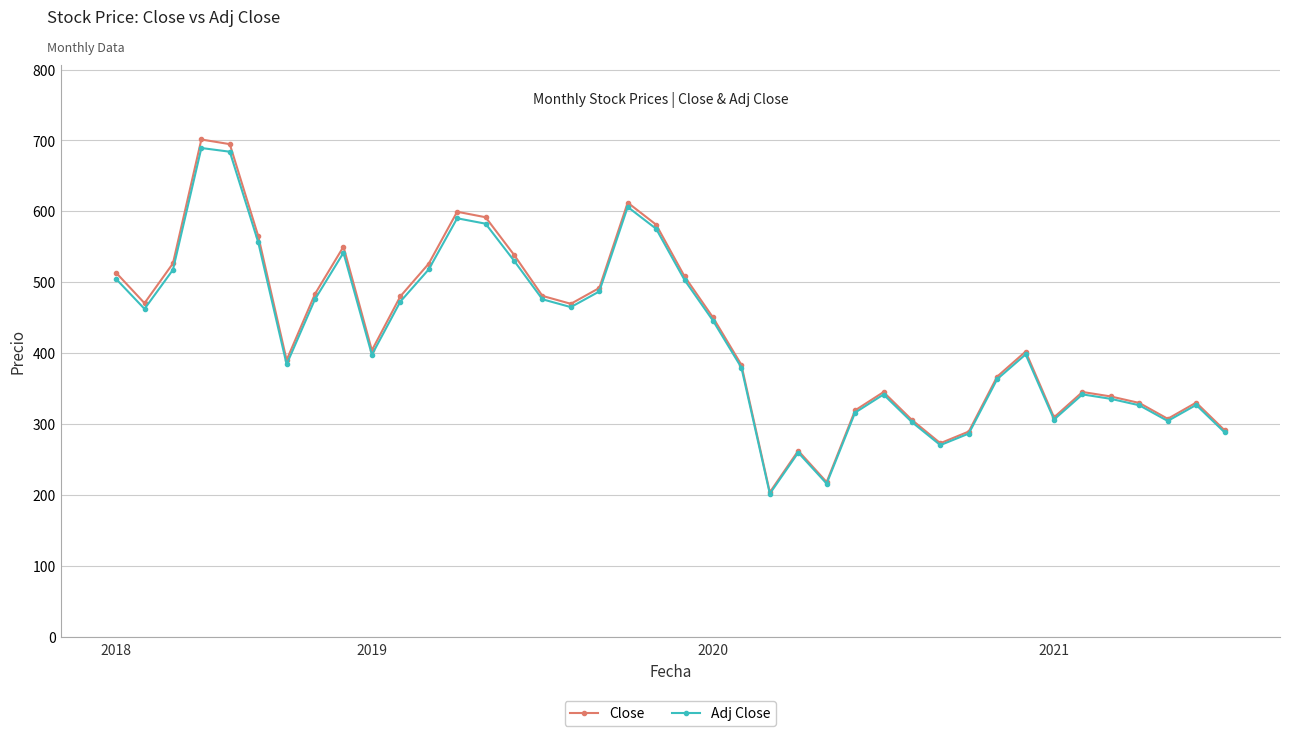

What are all the series names shown in the legend?

Close, Adj Close